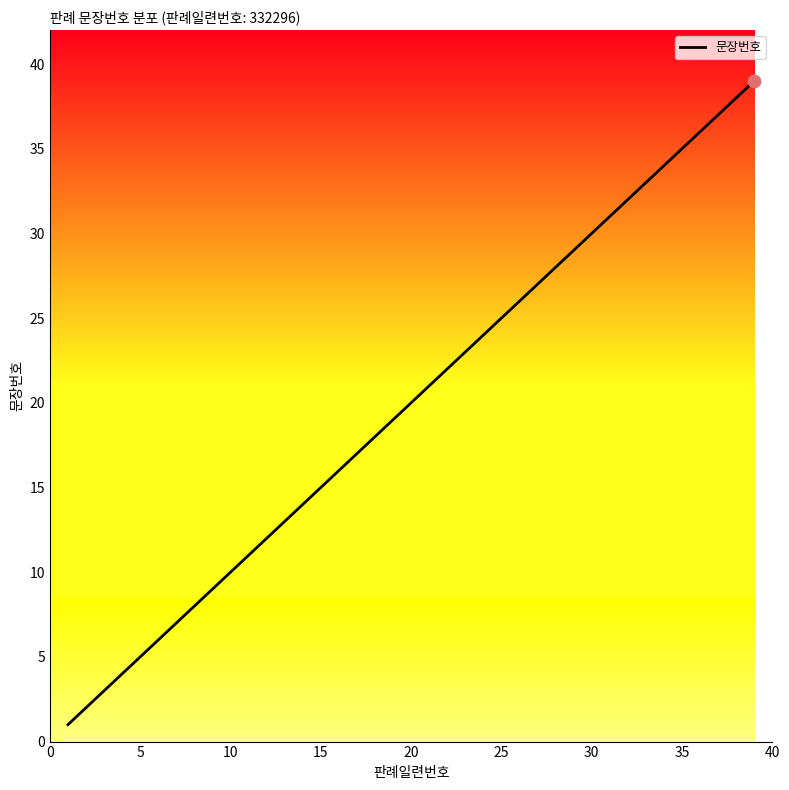

What is the difference between the maximum and minimum values?

38